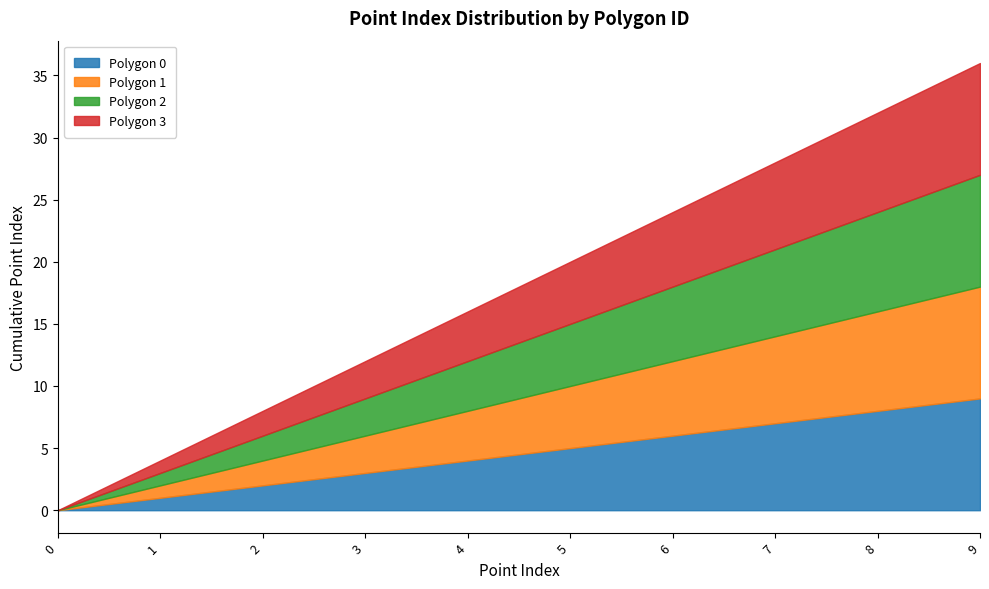

How many values in Polygon 0 are above zero?

9